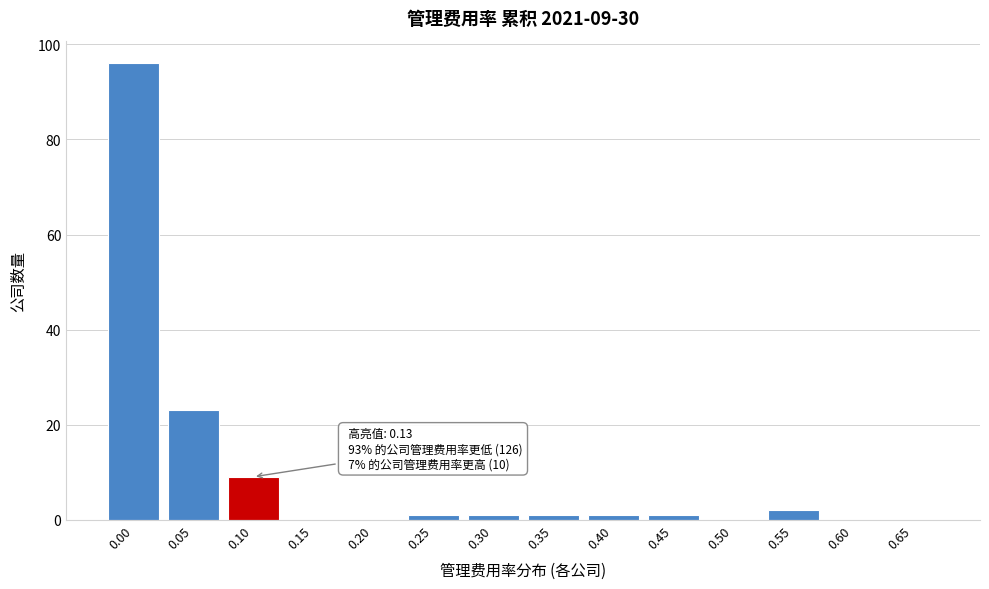

Reading right to left, what are all the values shown in this chart?

0.65=0	0.60=0	0.55=2	0.50=0	0.45=1	0.40=1	0.35=1	0.30=1	0.25=1	0.20=0	0.15=0	0.10=9	0.05=23	0.00=96